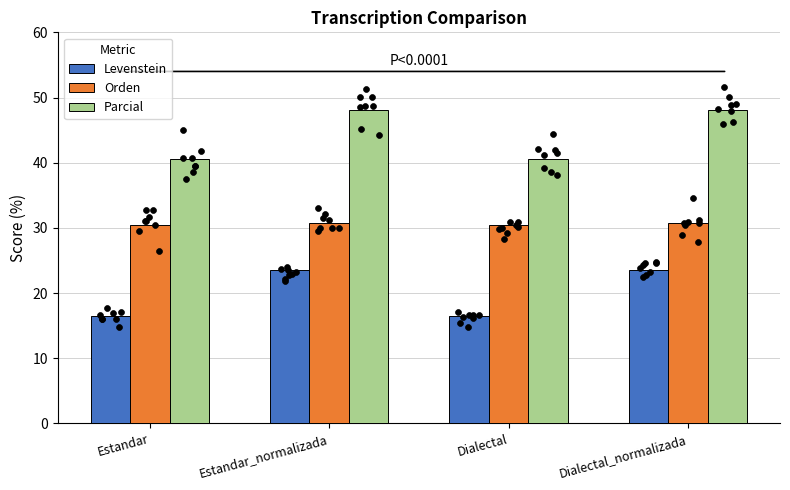

What are all the series names shown in the legend?

Levenstein, Orden, Parcial